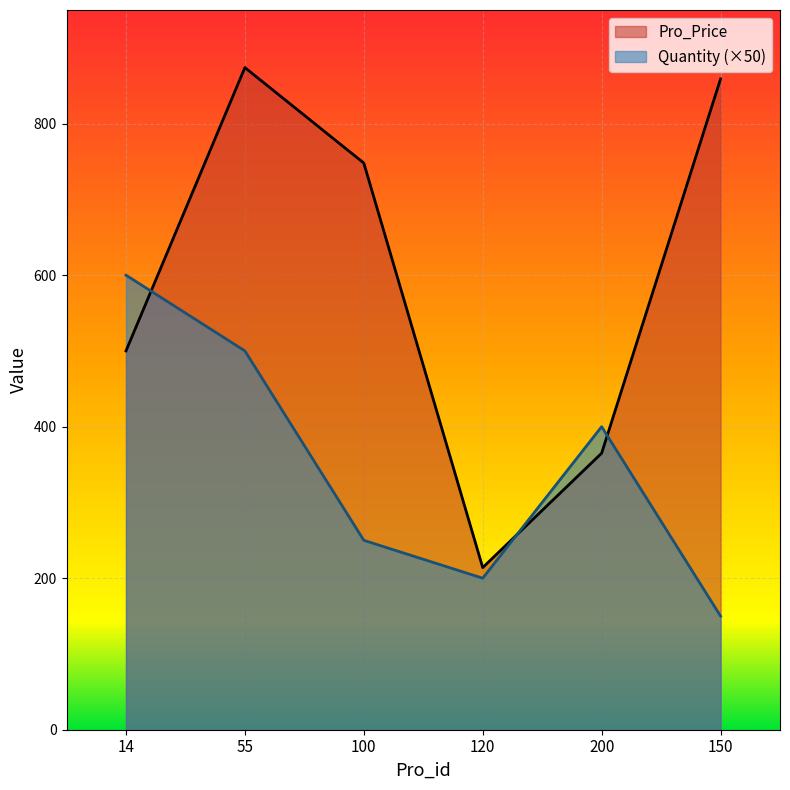

How many values in the Quantity series exceed 400?

2